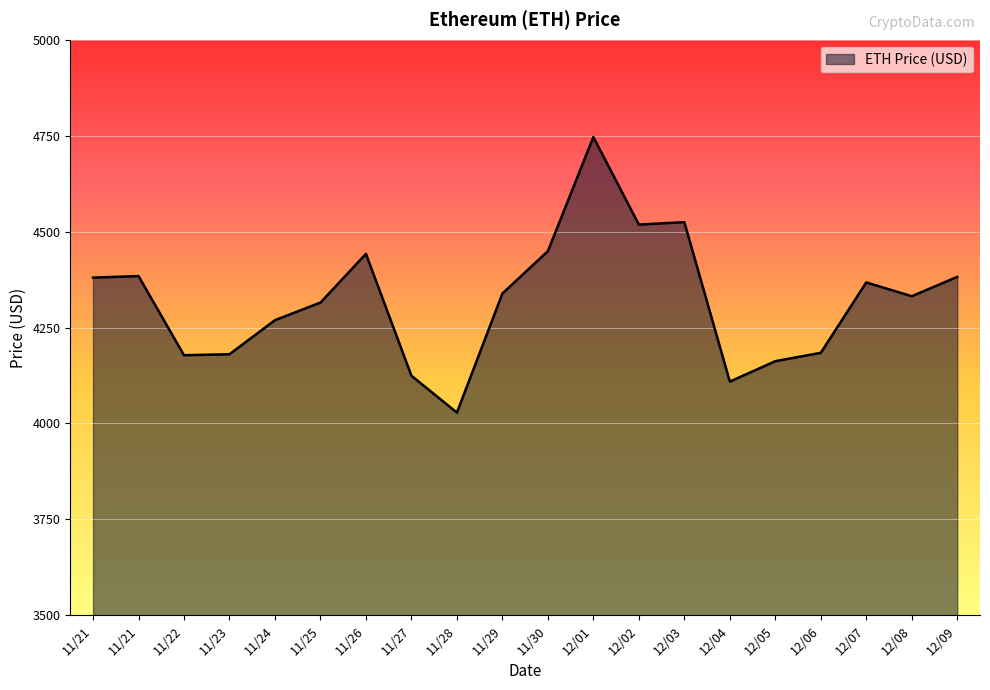

How many points are higher than both their immediate neighbors (excluding endpoints)?

5